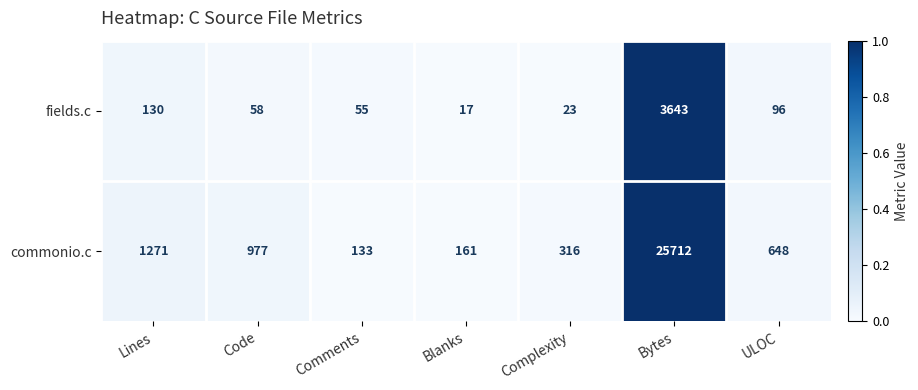

At which category is the sum across all series the highest?

Bytes